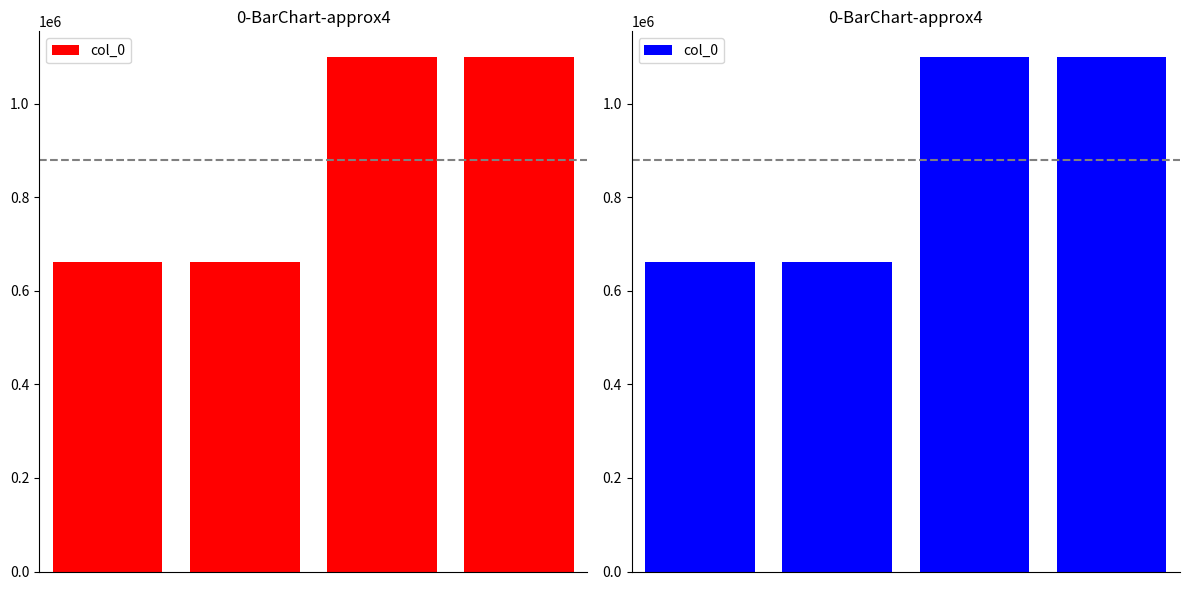

Is it true that the value at 1 is 1118008?

False